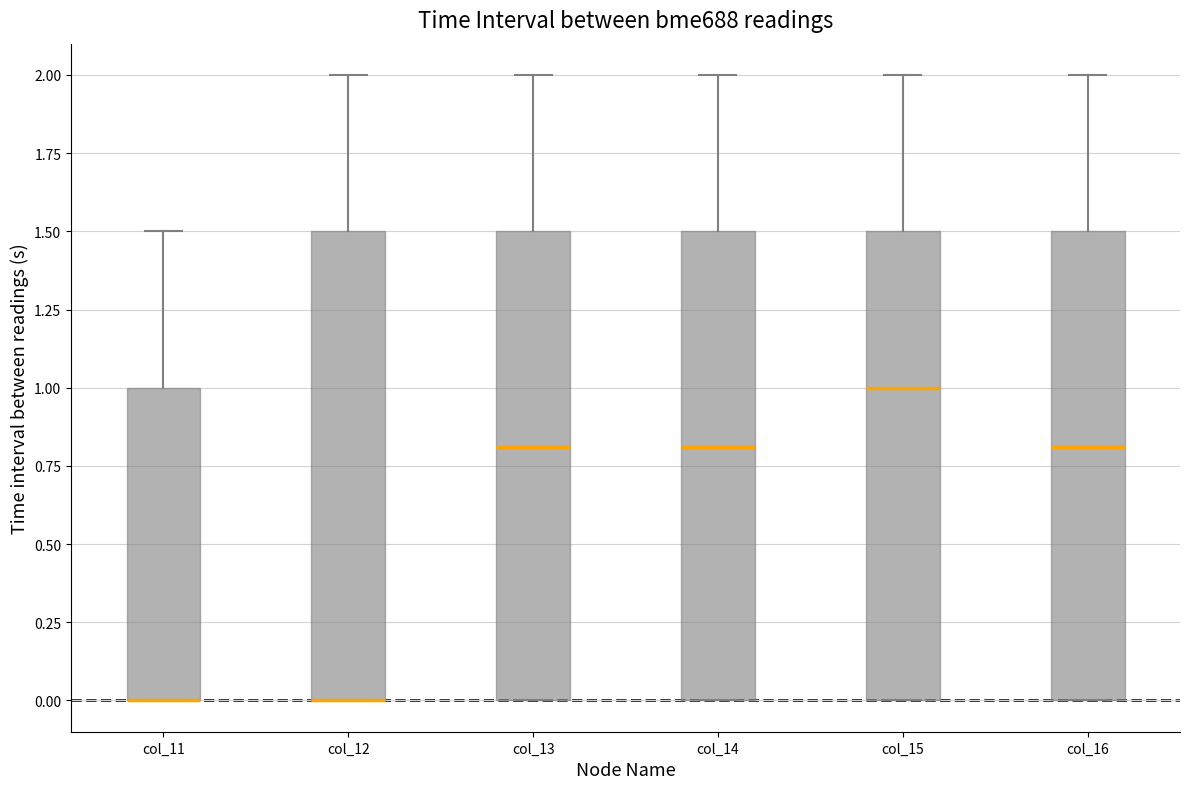

Where does the upper whisker of the box for col_12 end on the y-axis? The values are not printed on the chart, so give them approximately, as read against the axis.

2.0